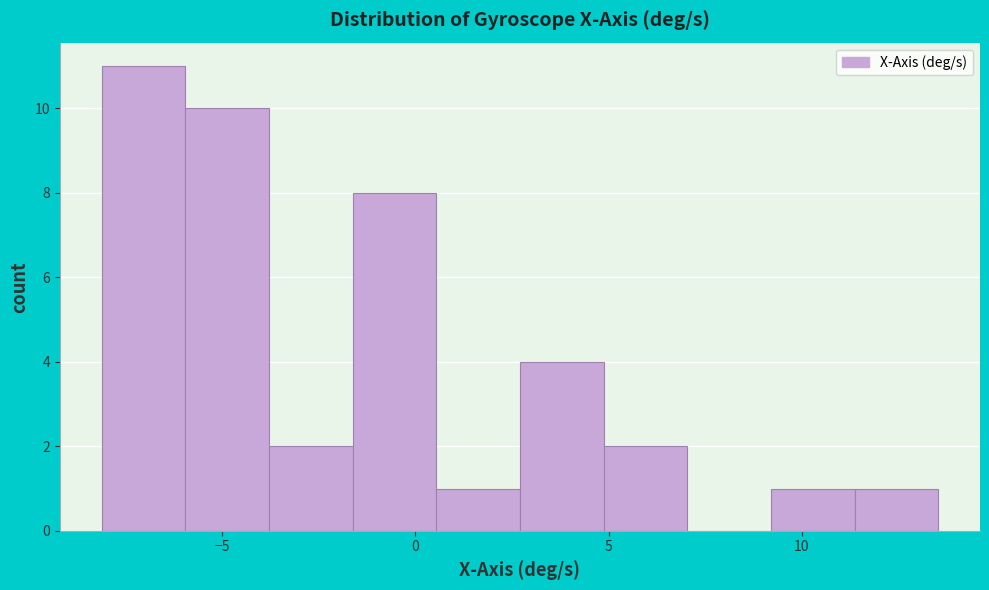

Over which range of the x-axis is the bar tallest?

-8.0 to -6.0